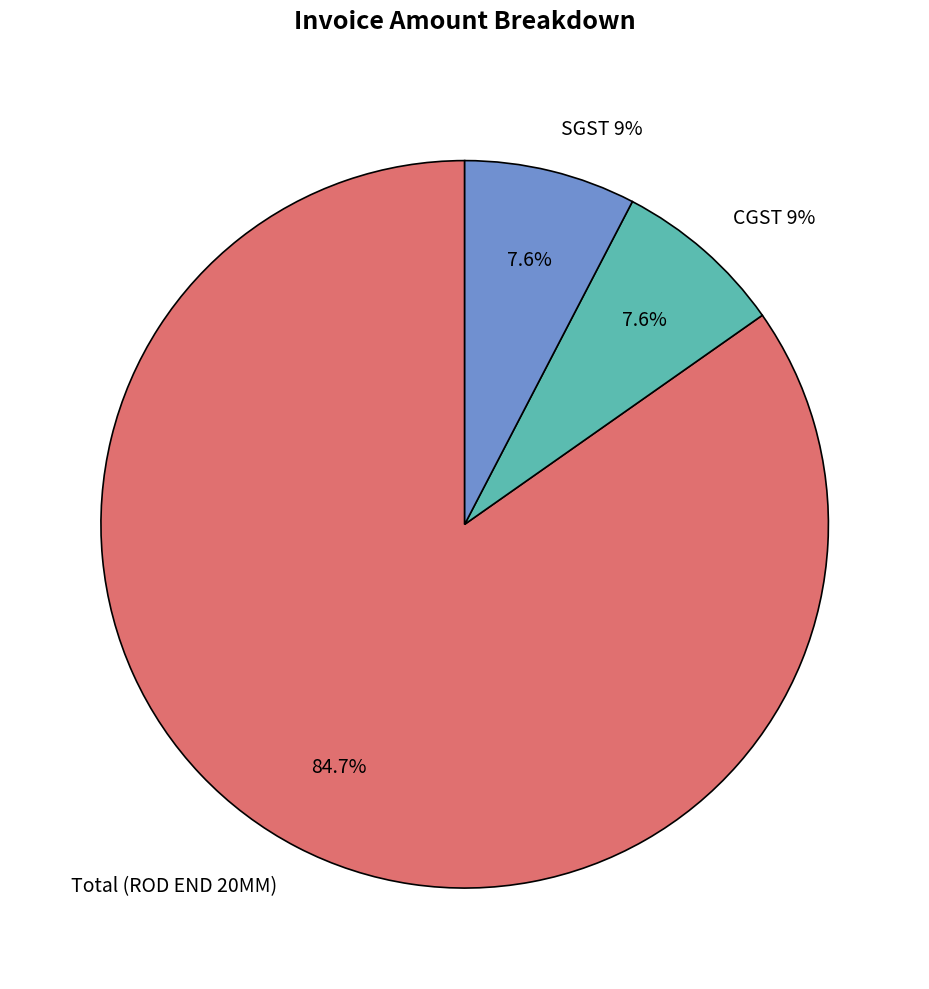

Which slice is the smallest?

CGST 9%